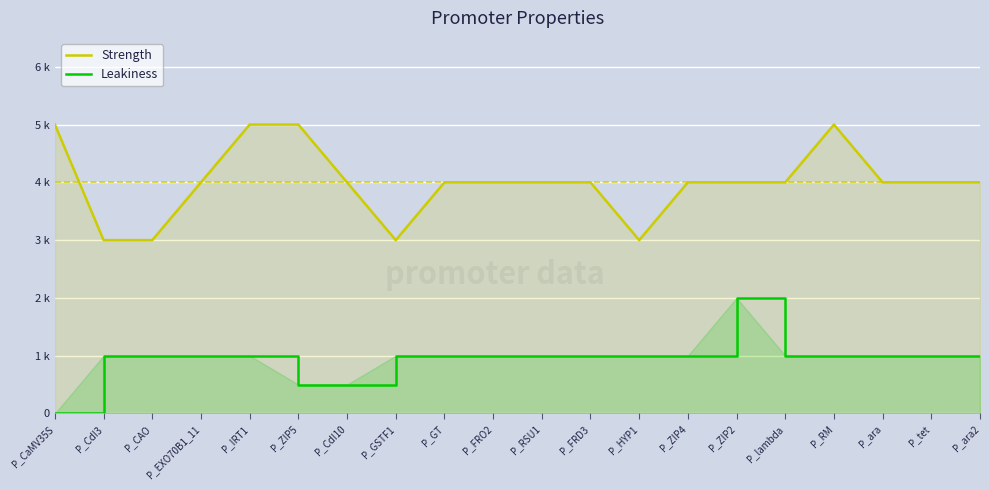

Where is the first local minimum for Strength?

P_GSTF1